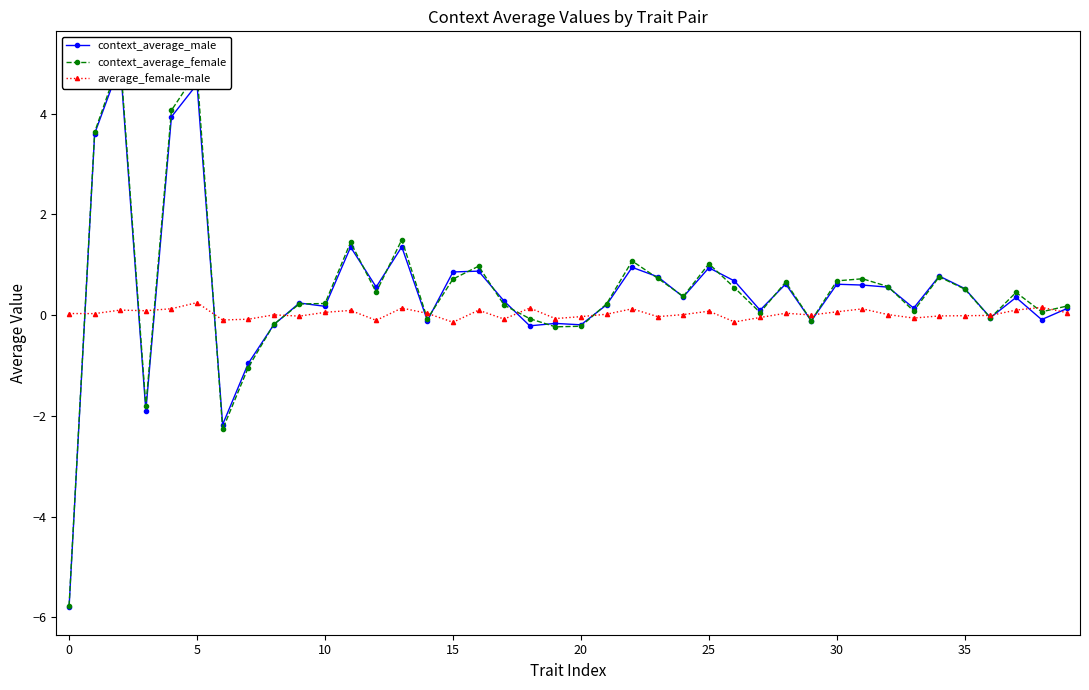

True or false: average_female-male has more than 1 interior local peaks.

True